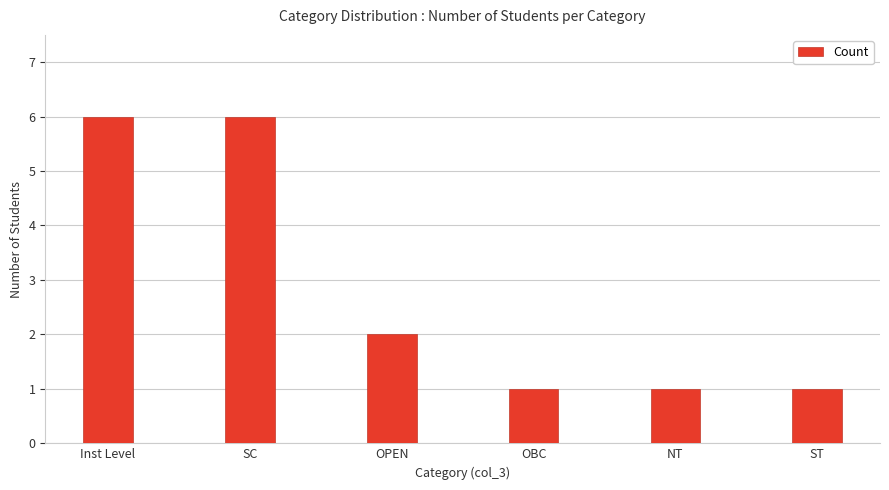

Read the value at OBC.

1